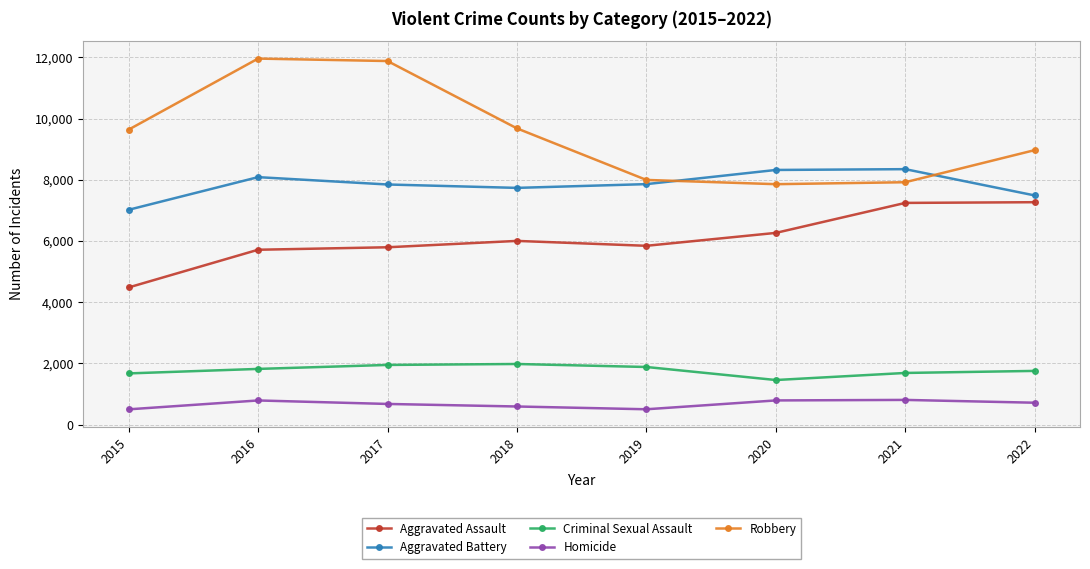

Rank the series at 2022 from highest to lowest value.

Robbery, Aggravated Battery, Aggravated Assault, Criminal Sexual Assault, Homicide